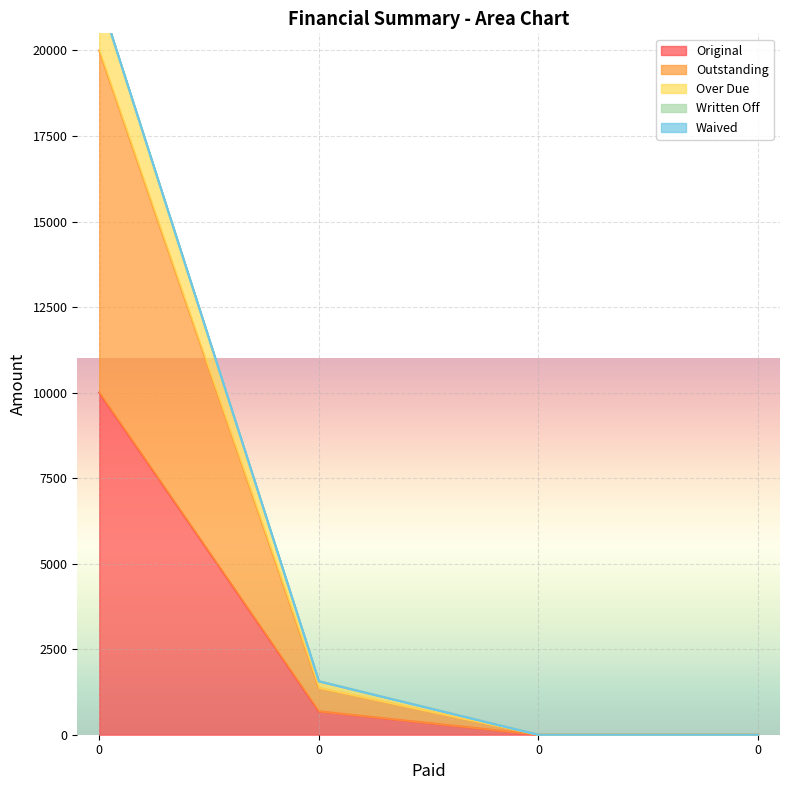

Reading left to right, what are all the values shown in this chart?

Original: 0=10000.0	0=685.1	0=0.0	0=0.0
Outstanding: 0=20000.0	0=1370.1	0=0.0	0=0.0
Over Due: 0=21581.5	0=1564.1	0=0.0	0=0.0